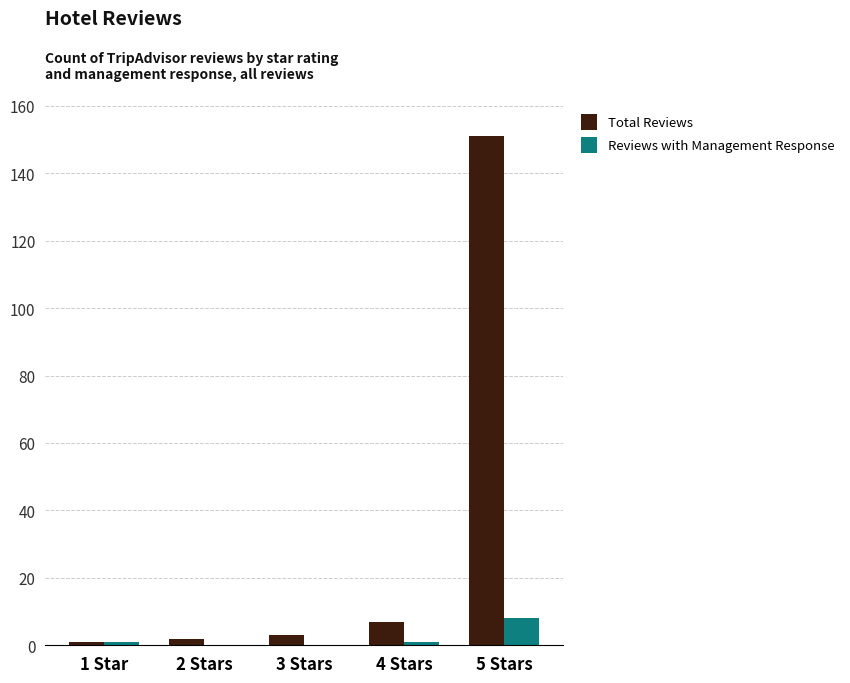

The value of Reviews with Management Response at 5 Stars is 8. True or false?

True